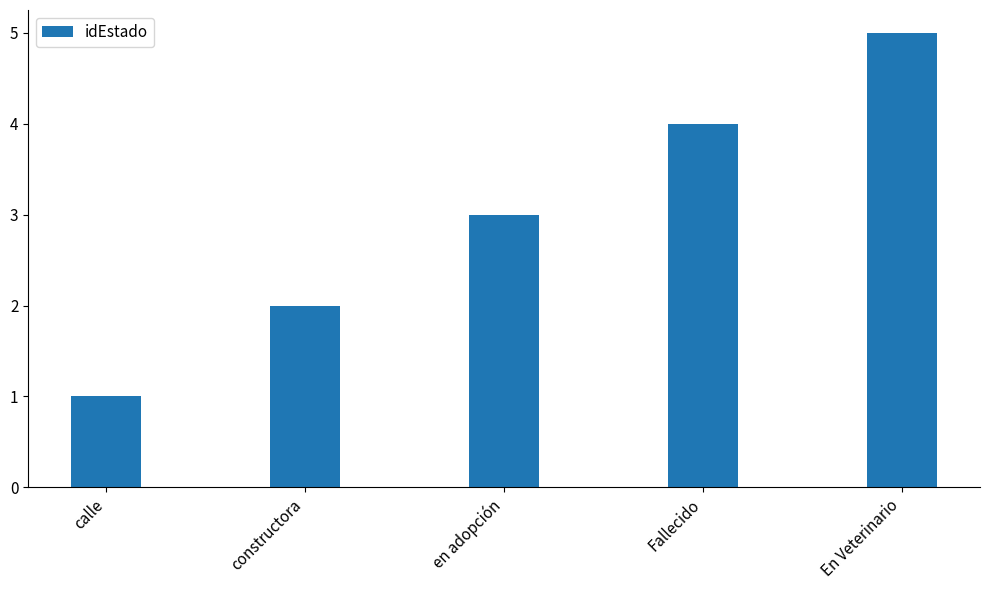

What is the difference between the values at calle and En Veterinario?

4